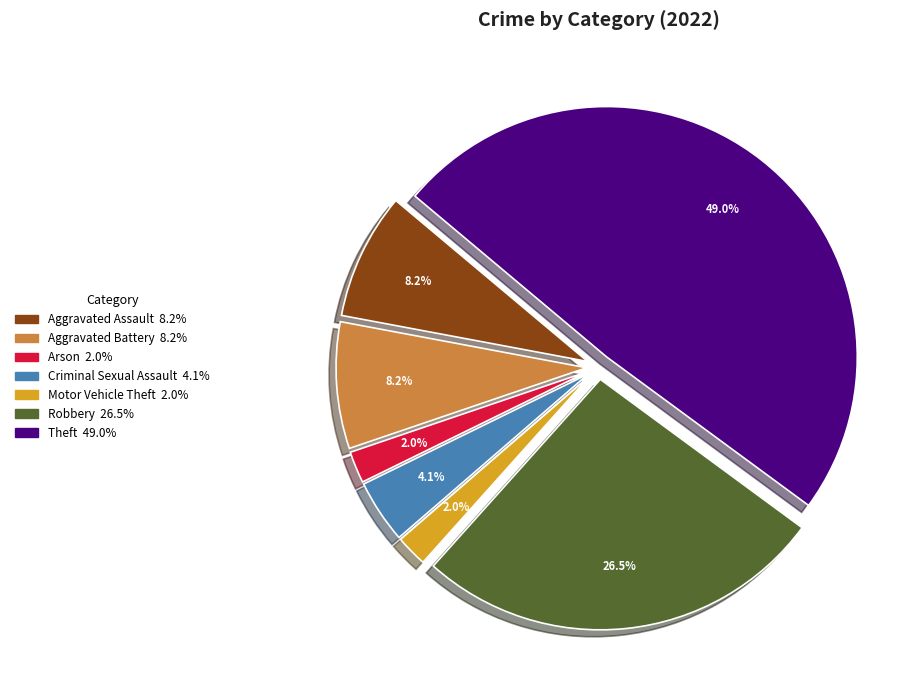

Does any single category account for the majority?

No